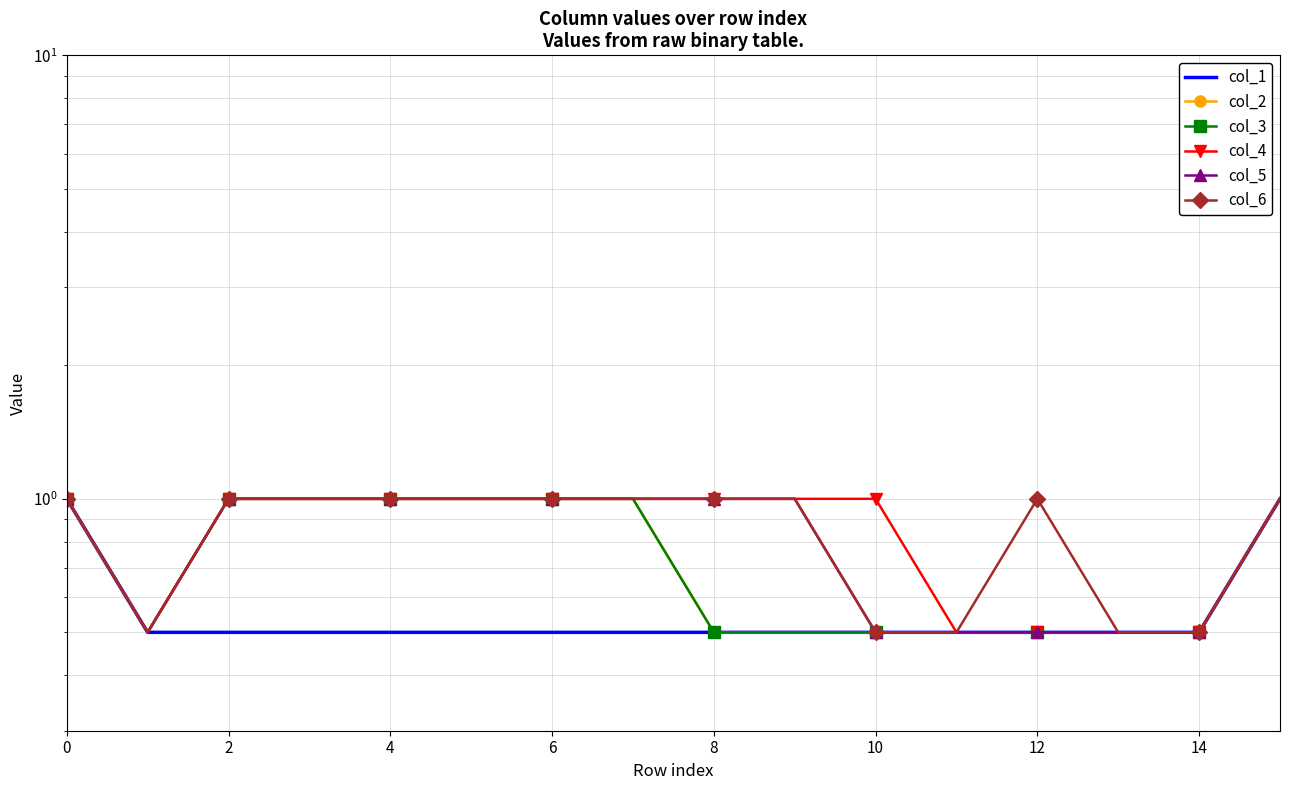

What is the difference between the maximum and minimum values in the col_4 series?

0.5